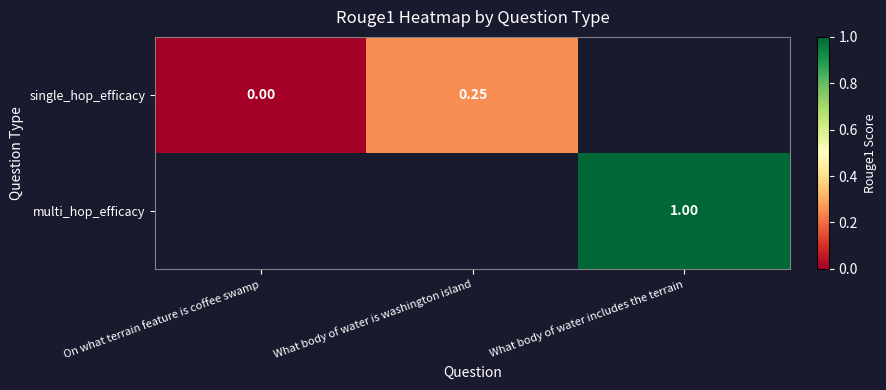

At which label does single_hop_efficacy reach its peak?

What body of water is washington island